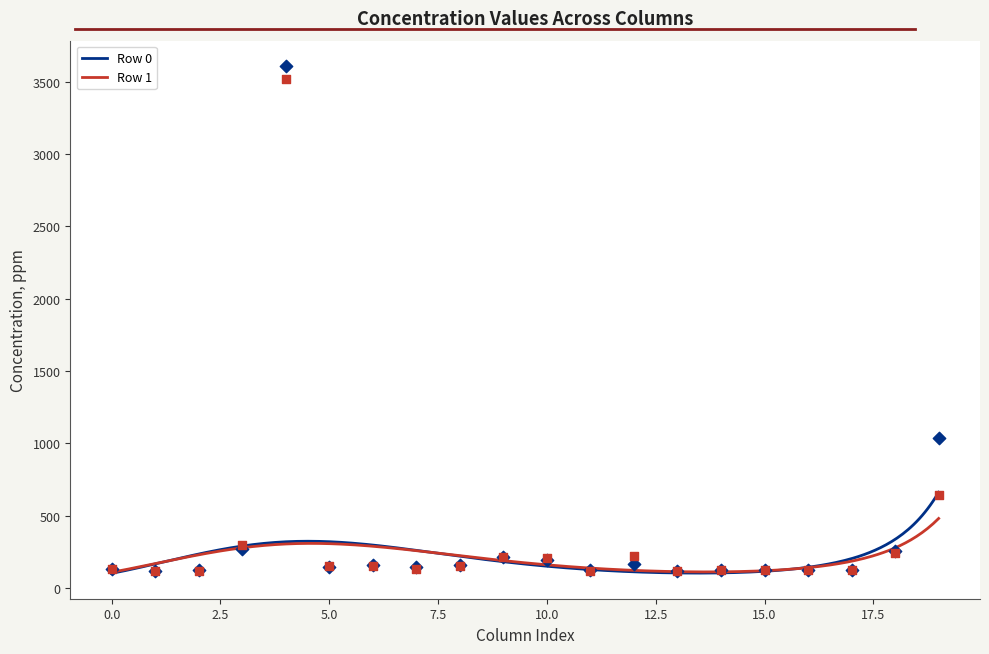

Which series has the largest total across all categories?

Row 0